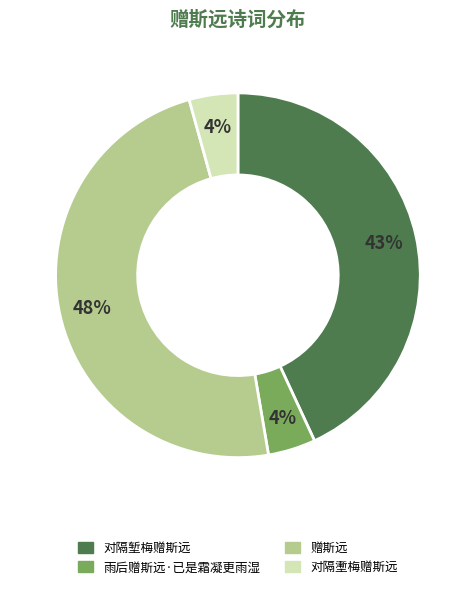

How many slices are in this pie chart?

4